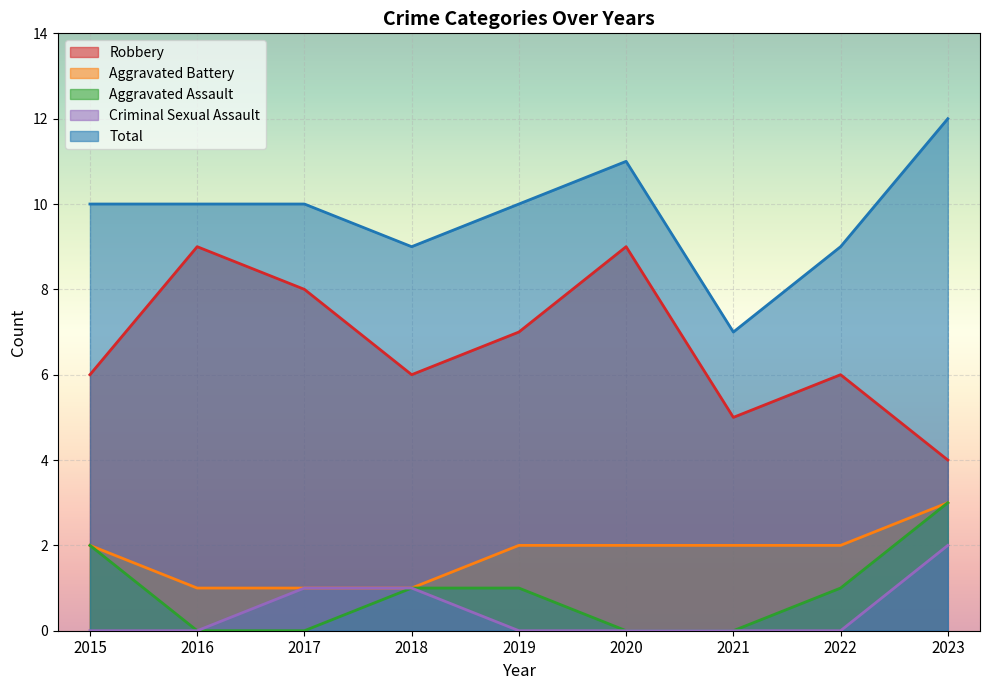

At which category does Total reach its first local peak?

2020